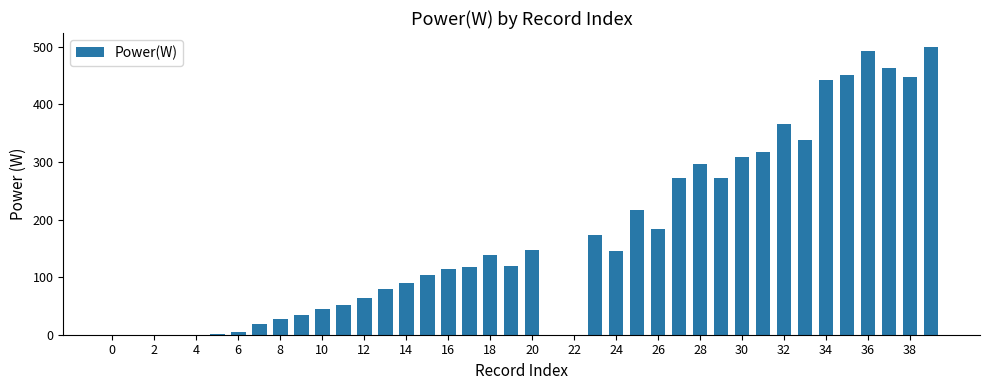

What is the maximum value shown in the chart?

499